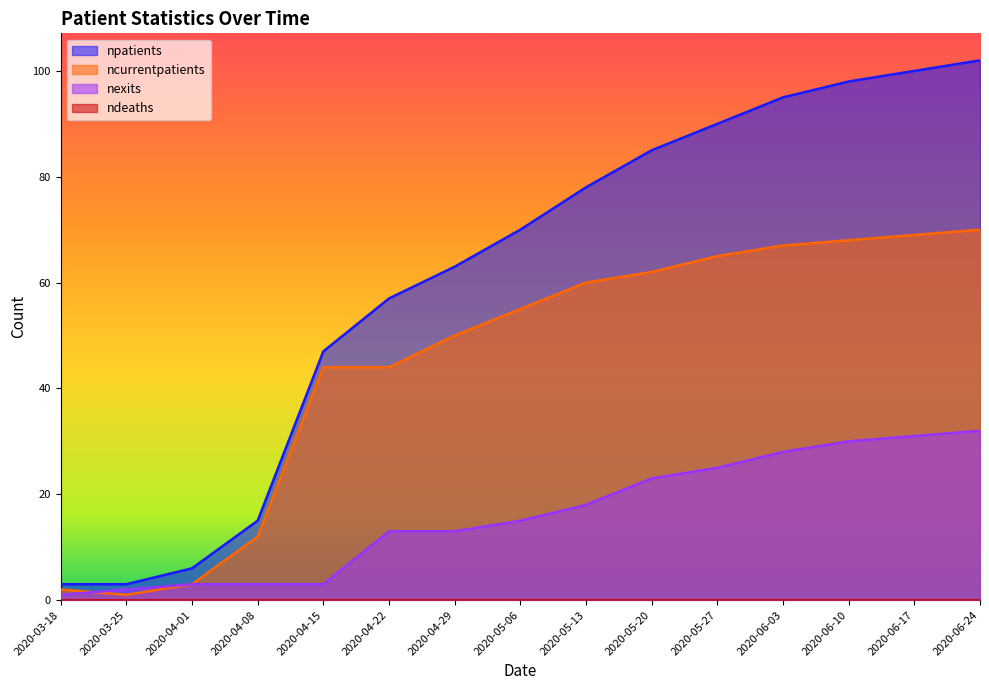

How many data points in npatients are less than 70?

7